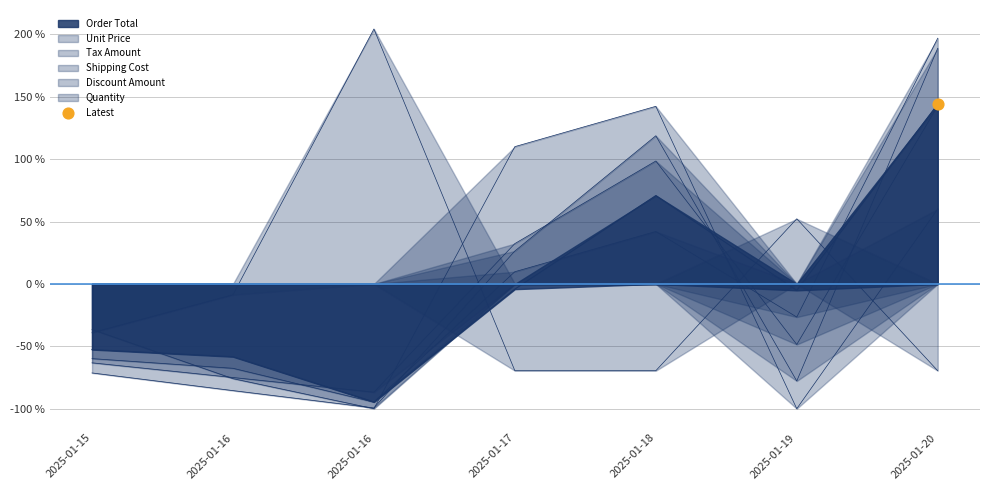

Which series has the largest Y range (max minus min)?

Tax Amount